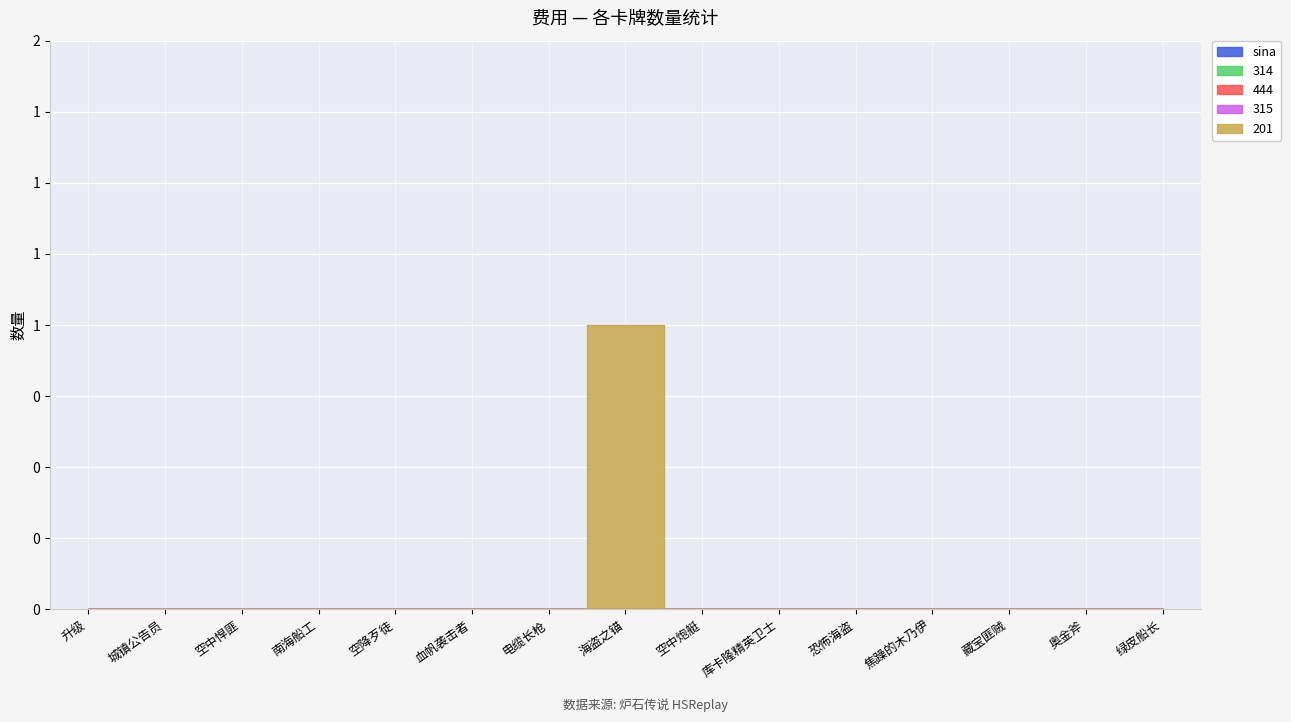

True or false: 201 has a value of 1 at 升级.

False